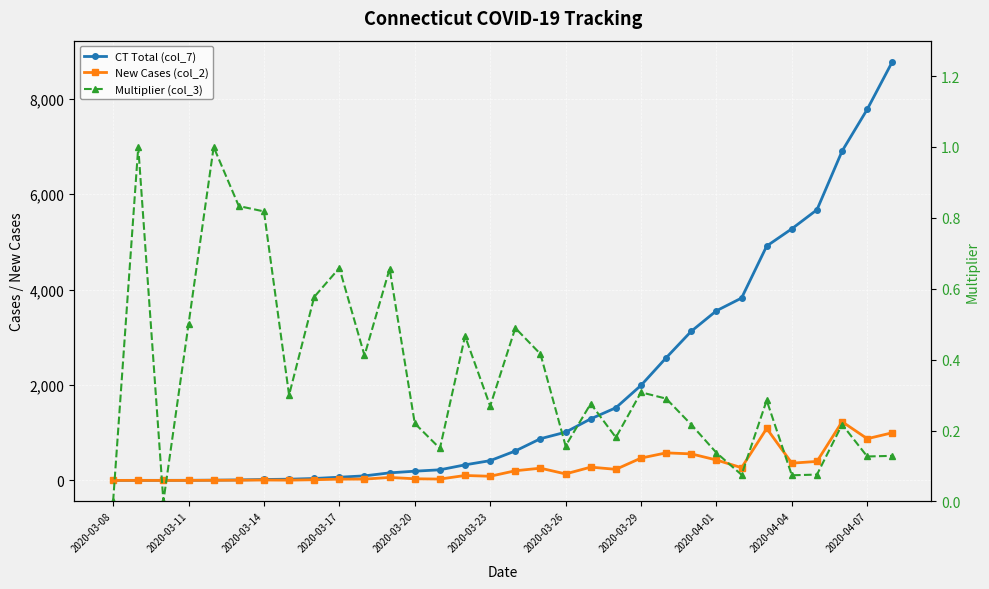

At which label is Multiplier (col_3) closest to 0?

2020-03-08